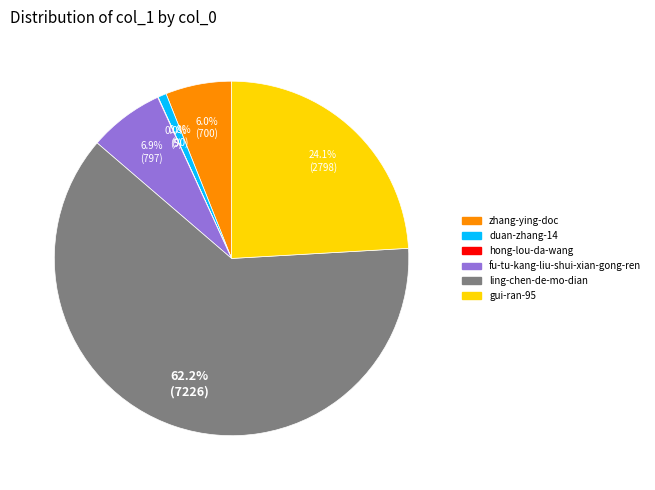

To the nearest percent, what is the average slice percentage?

17%